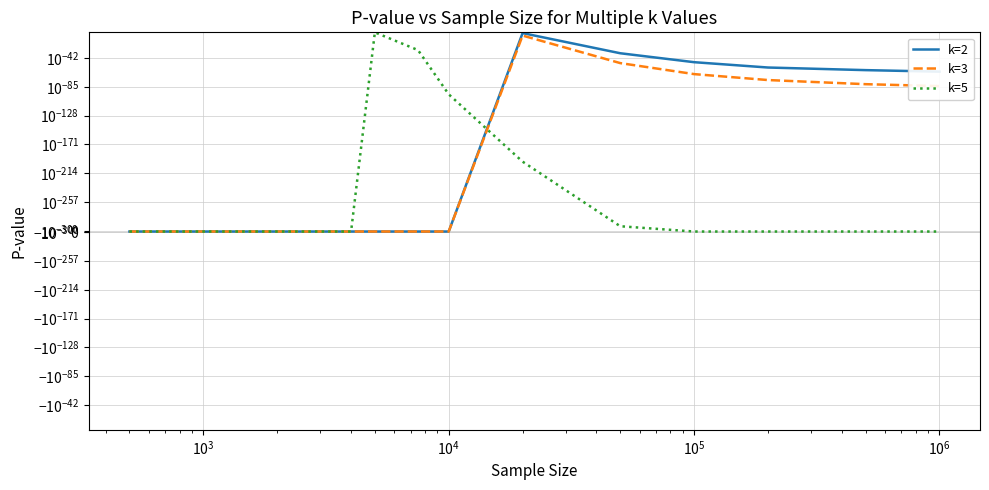

True or false: k=5 has more than 0 points higher than both neighbors.

True